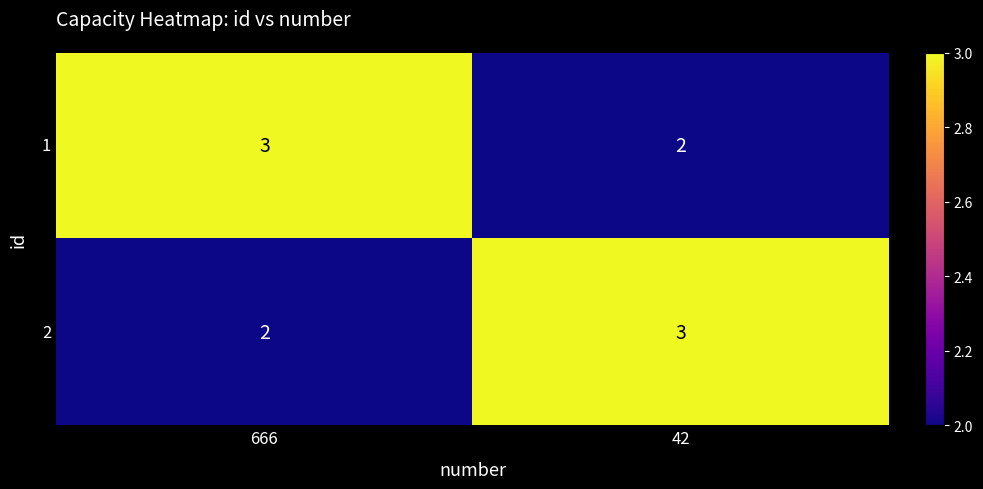

What is the approximate value of 2 at 42?

3